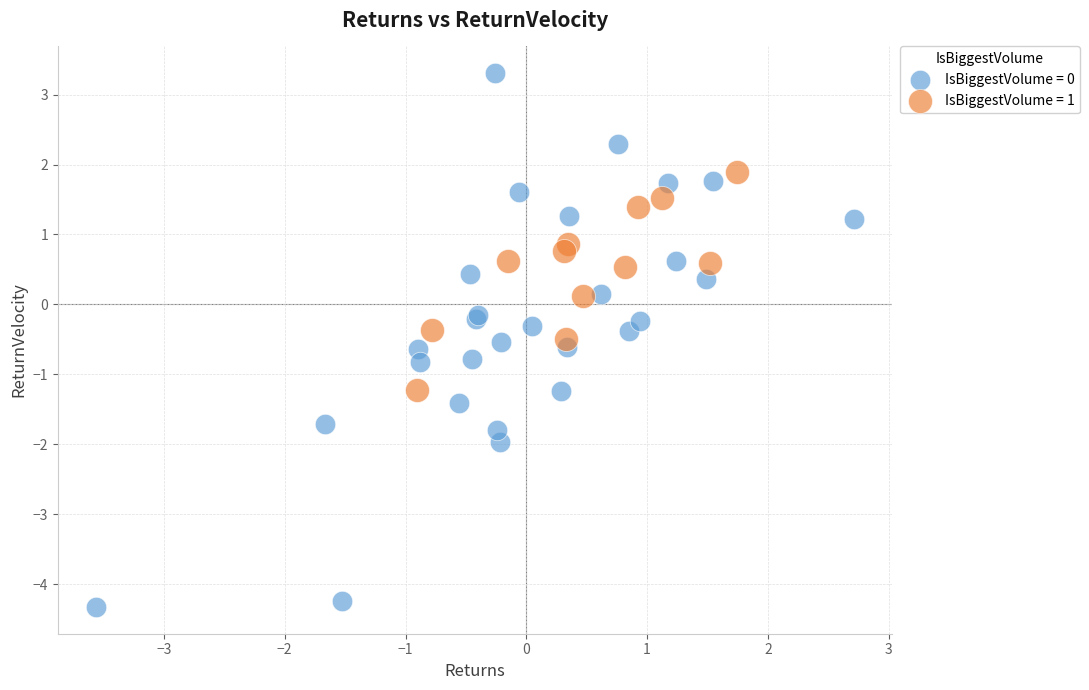

Which series has the largest Y range (max minus min)?

IsBiggestVolume = 0